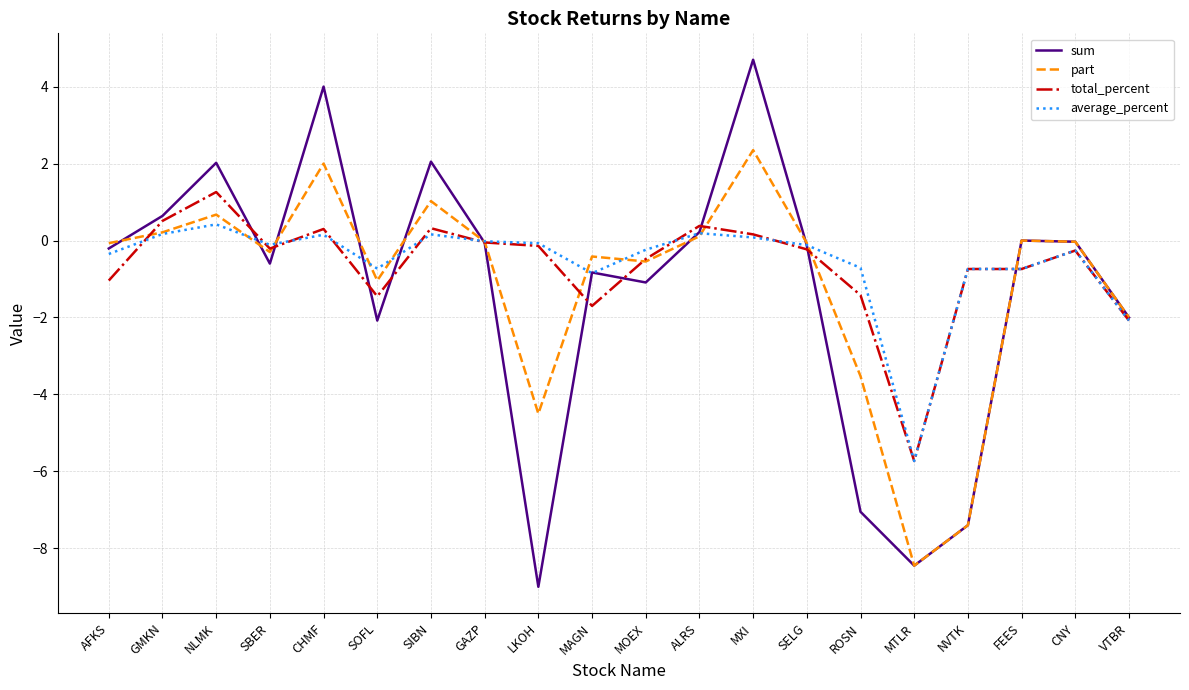

The sum series shows -7.4 at NVTK. True or false?

True